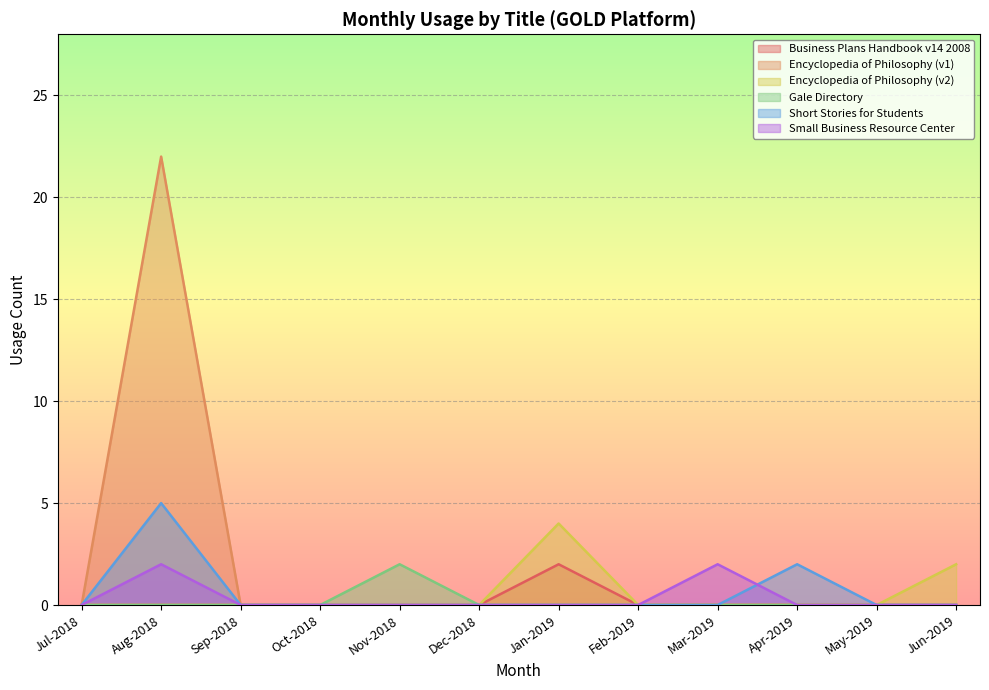

Rank the series at Nov-2018 from highest to lowest value.

Gale Directory, Business Plans Handbook v14 2008, Encyclopedia of Philosophy (v1), Encyclopedia of Philosophy (v2), Short Stories for Students, Small Business Resource Center